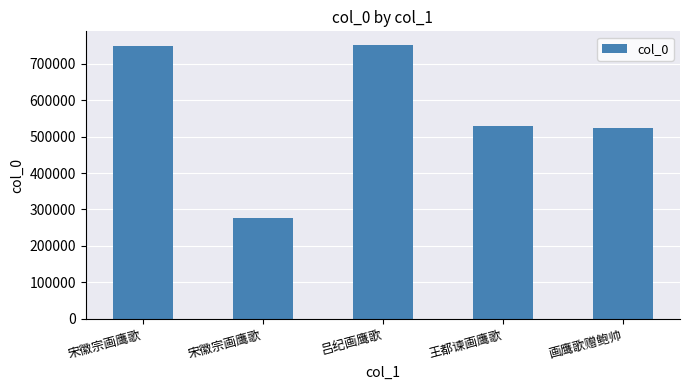

Count the number of categories in the chart.

5